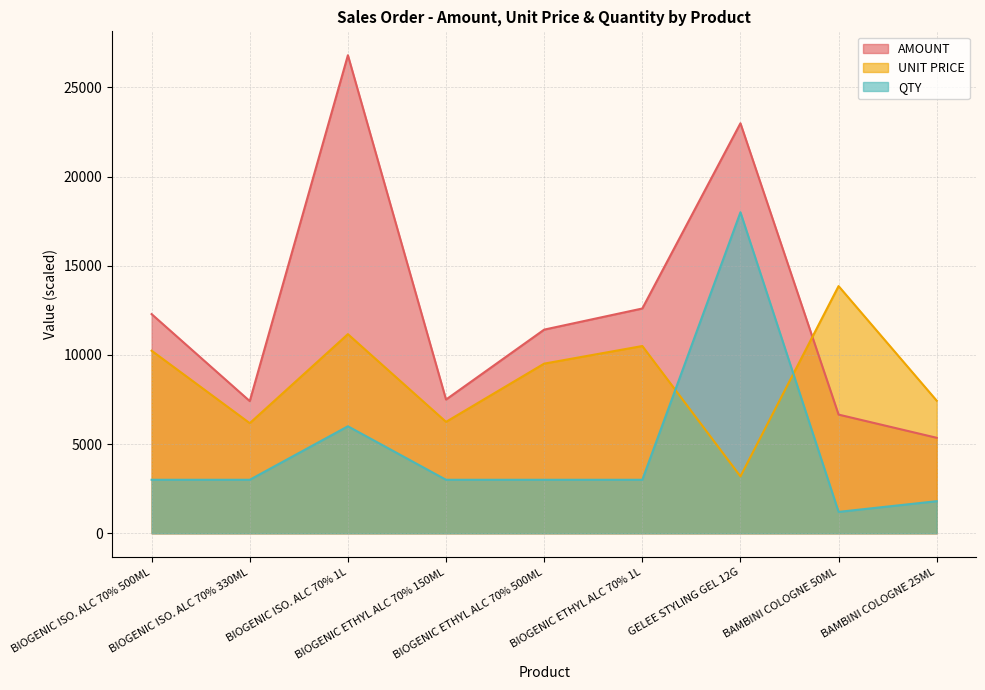

Which series has the widest spread of values?

AMOUNT